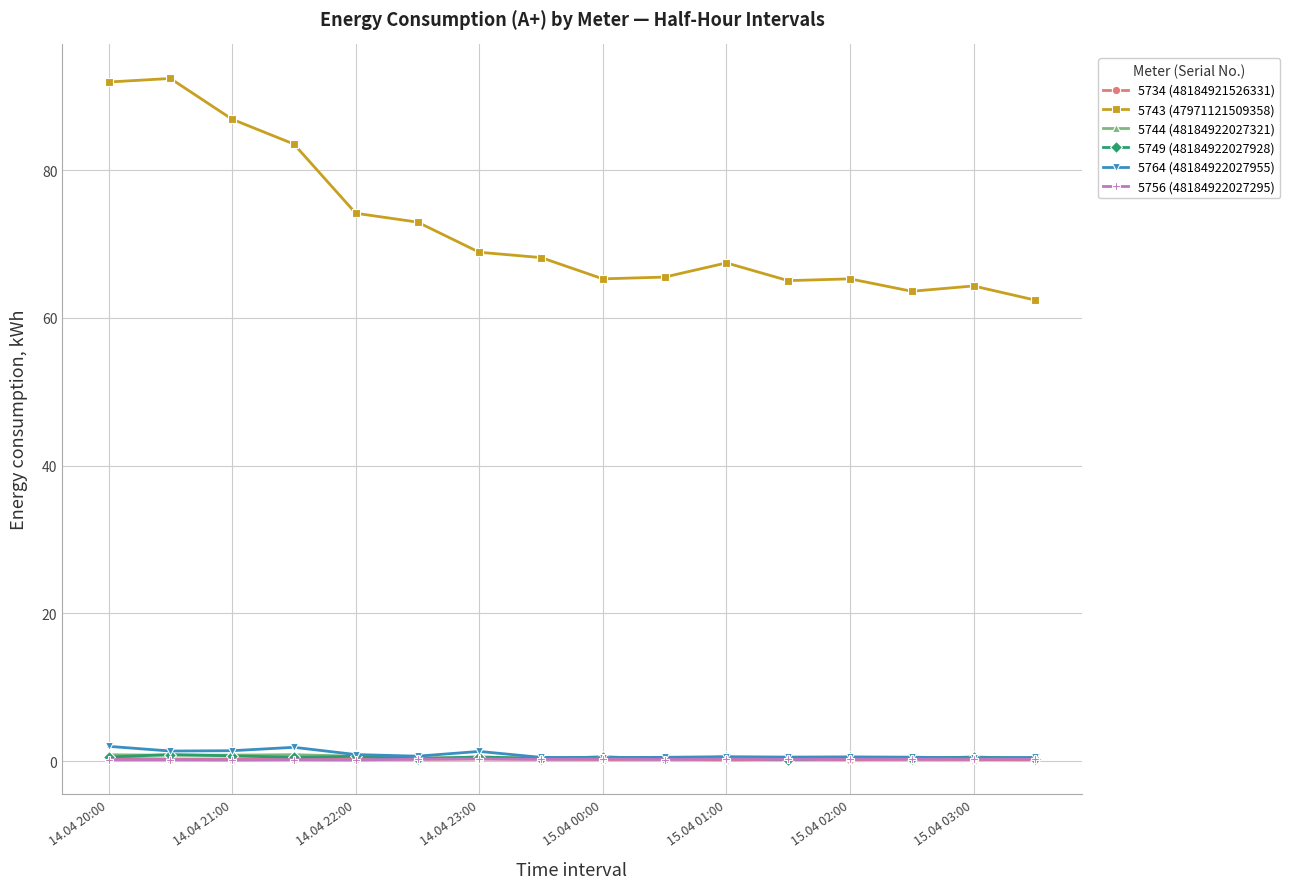

True or false: 5743 (47971121509358) has more than 2 points higher than both neighbors.

True